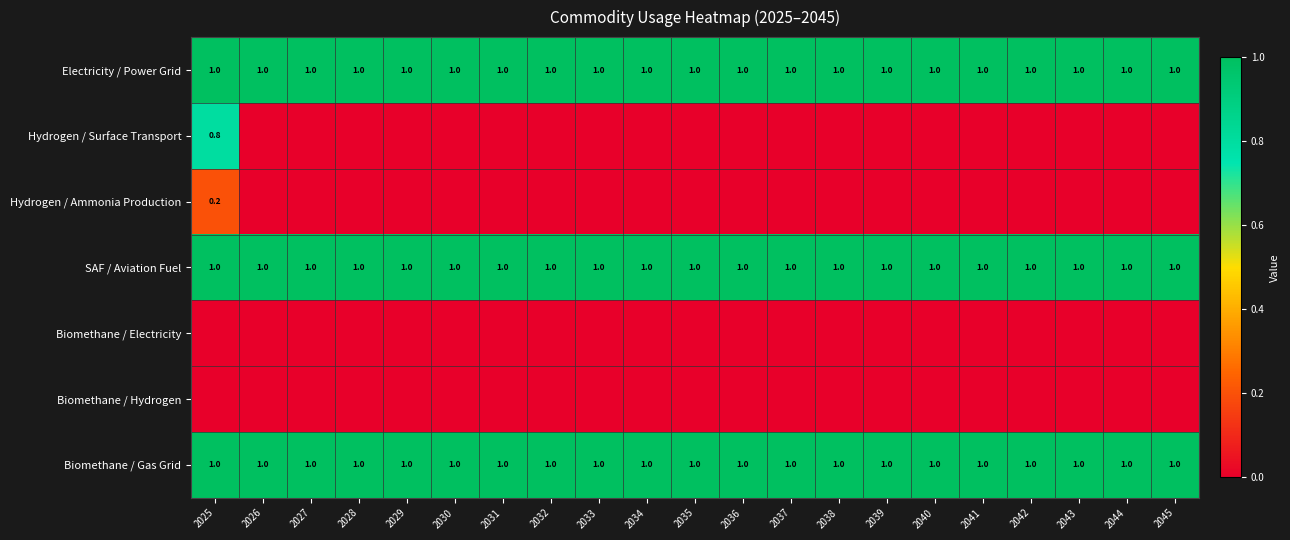

The value of SAF / Aviation Fuel at 2031 is 1.0. True or false?

True